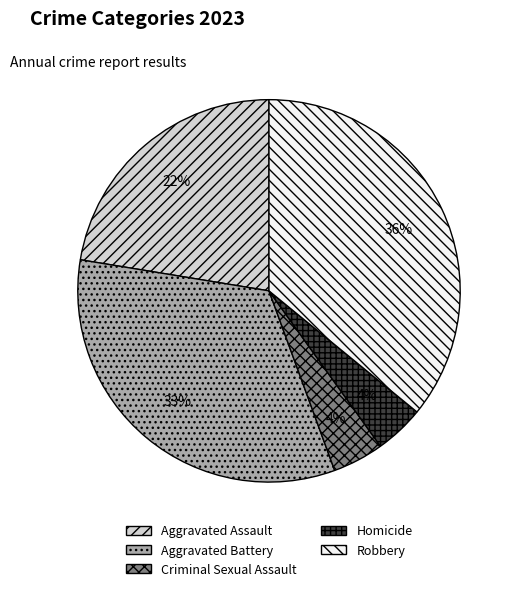

Which has a higher value, Robbery or Aggravated Assault?

Robbery